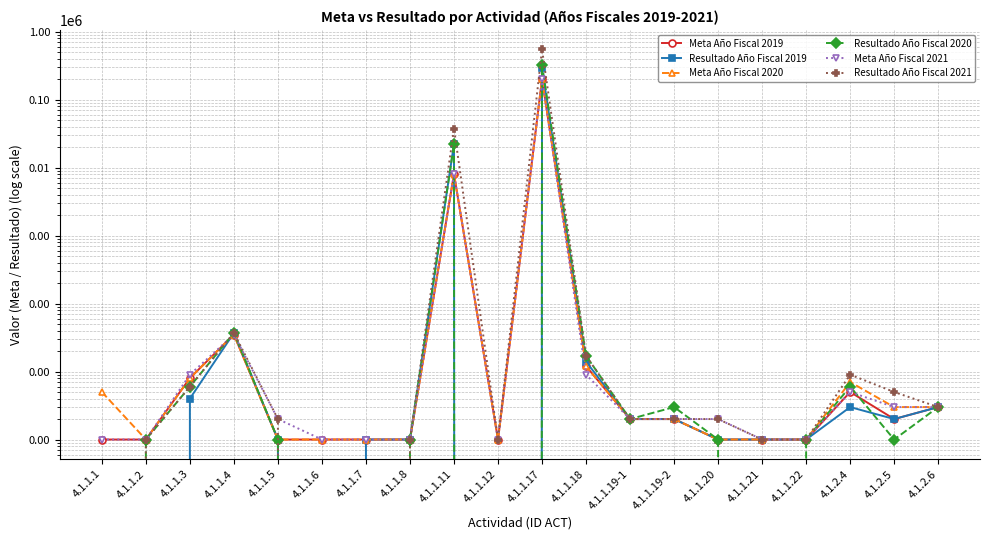

What is the difference between the Meta Año Fiscal 2020 values at 4.1.2.6 and 4.1.1.8?

2